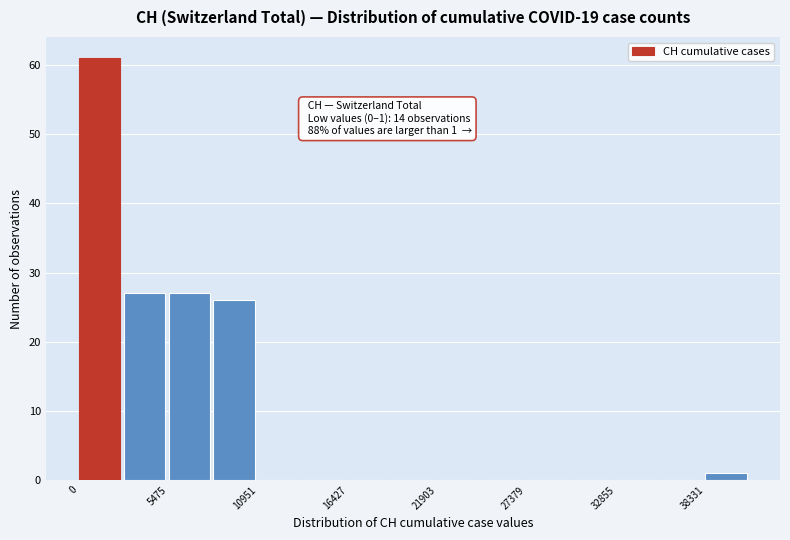

Around what value on the x-axis is the tallest bar? Give the approximate position of its centre, as read against the axis.

1000